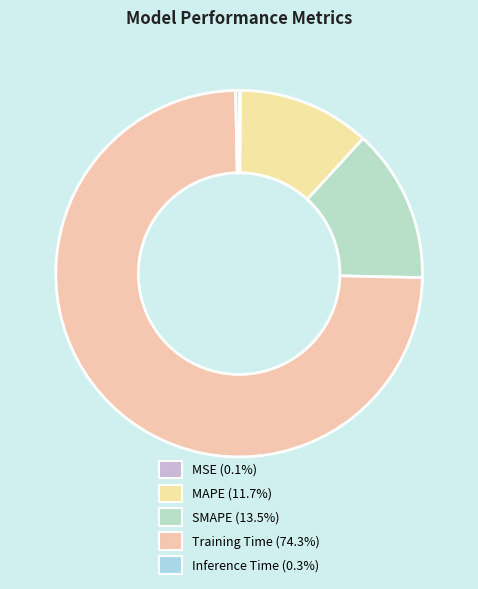

Count the number of slices in the pie.

5